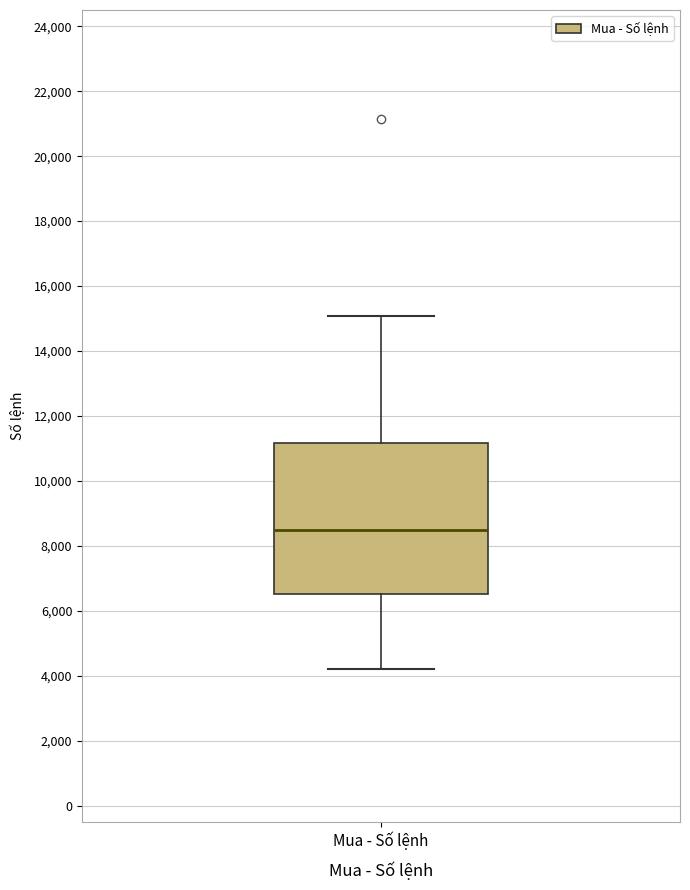

Read this box plot against the y-axis: the position of the median line, the range covered by the box, and the ends of both whiskers. The values are not printed on the chart, so give them approximately, as read against the axis.

median 8400, box 6600 to 11200, whiskers 4200 to 15000